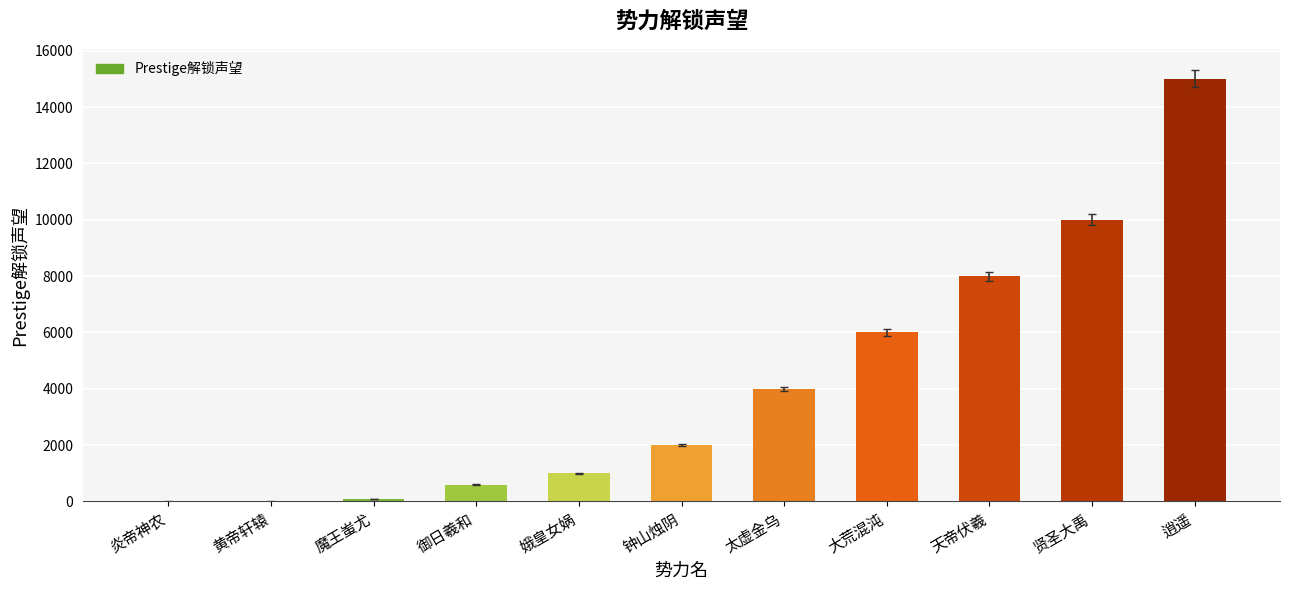

What is the change in value from 太虚金乌 to 天帝伏羲?

+4000